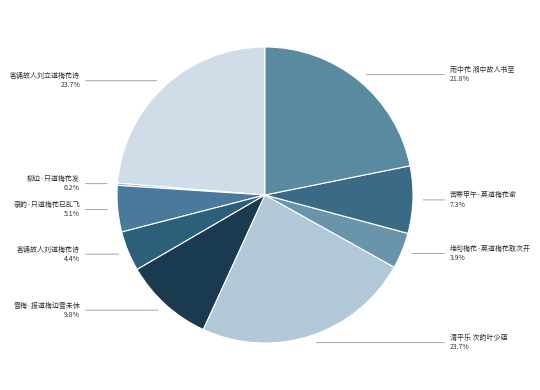

Is there a majority slice in this chart?

No